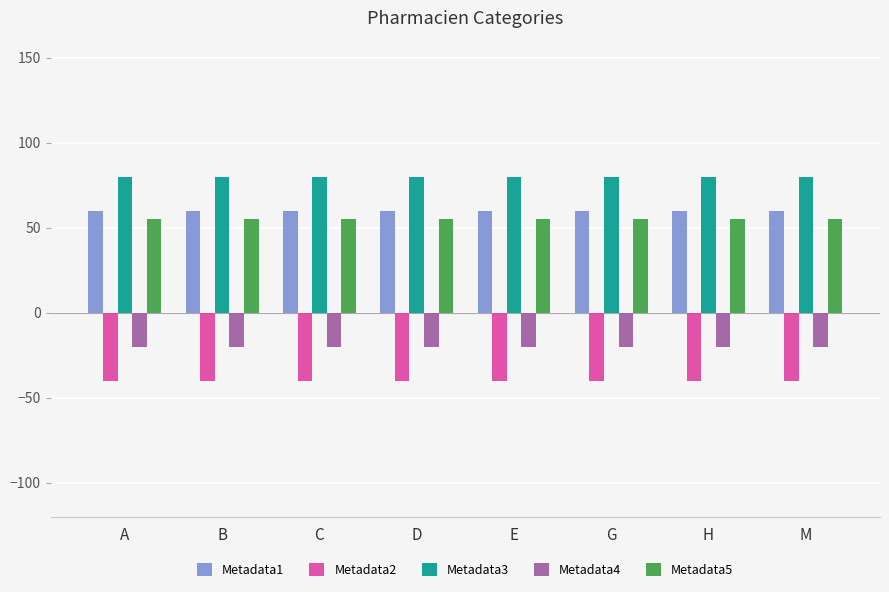

What is the label of the 2nd bar from the left?

B